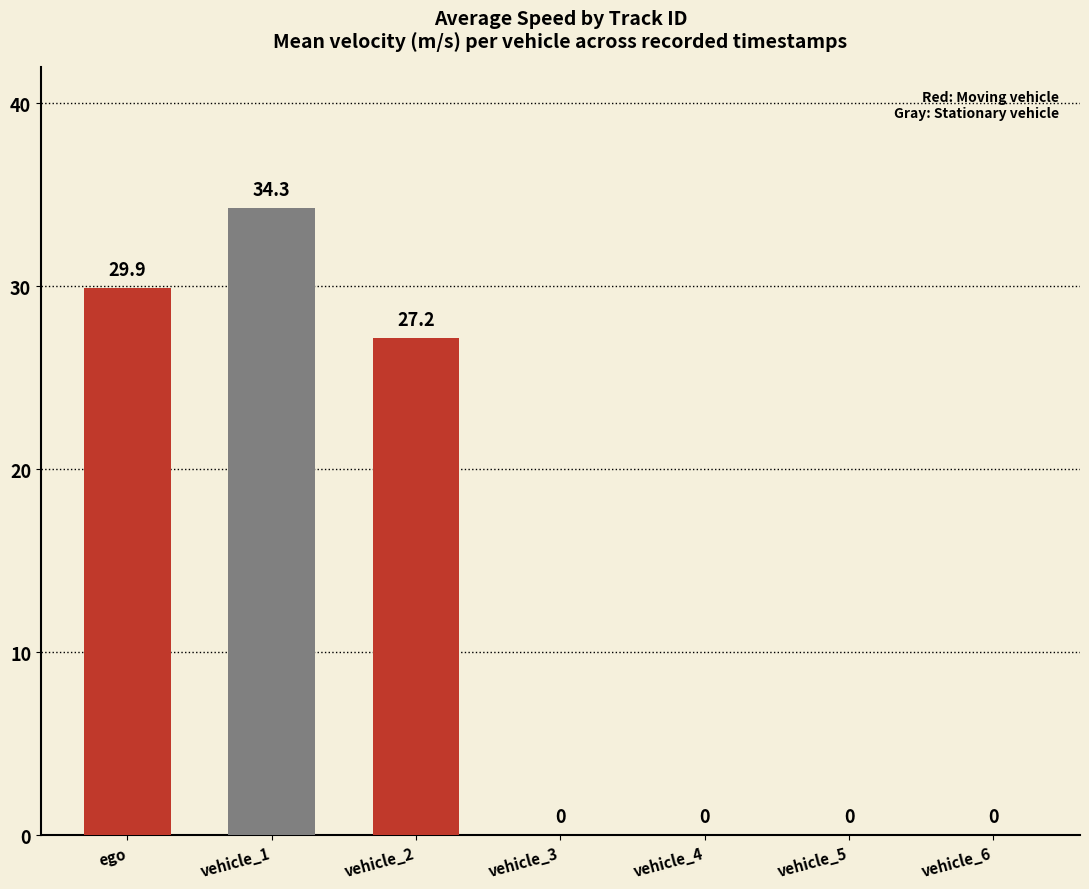

How many data points are above 0?

3